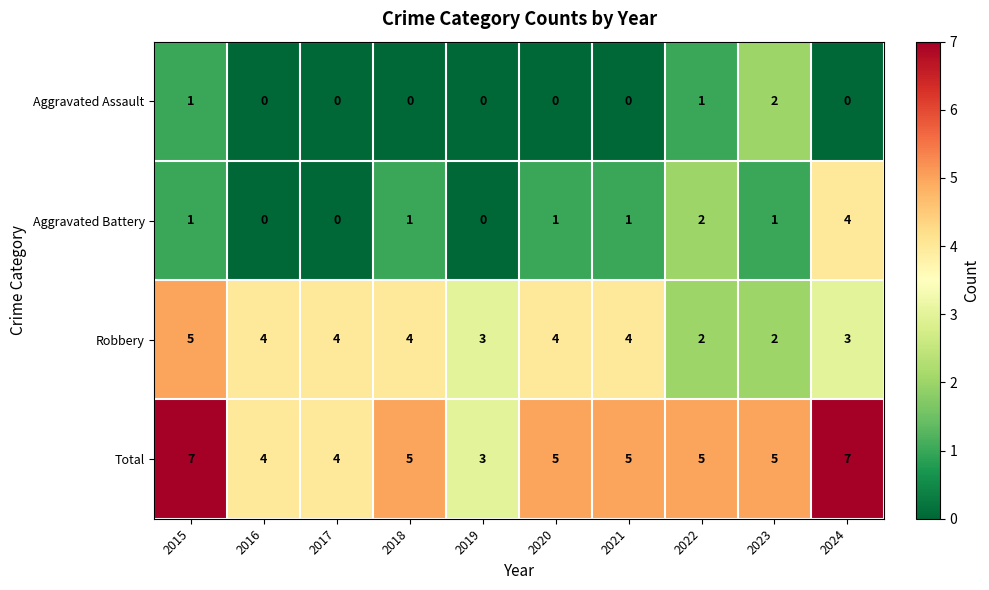

What is the spread (max minus min) of values at 2015?

6